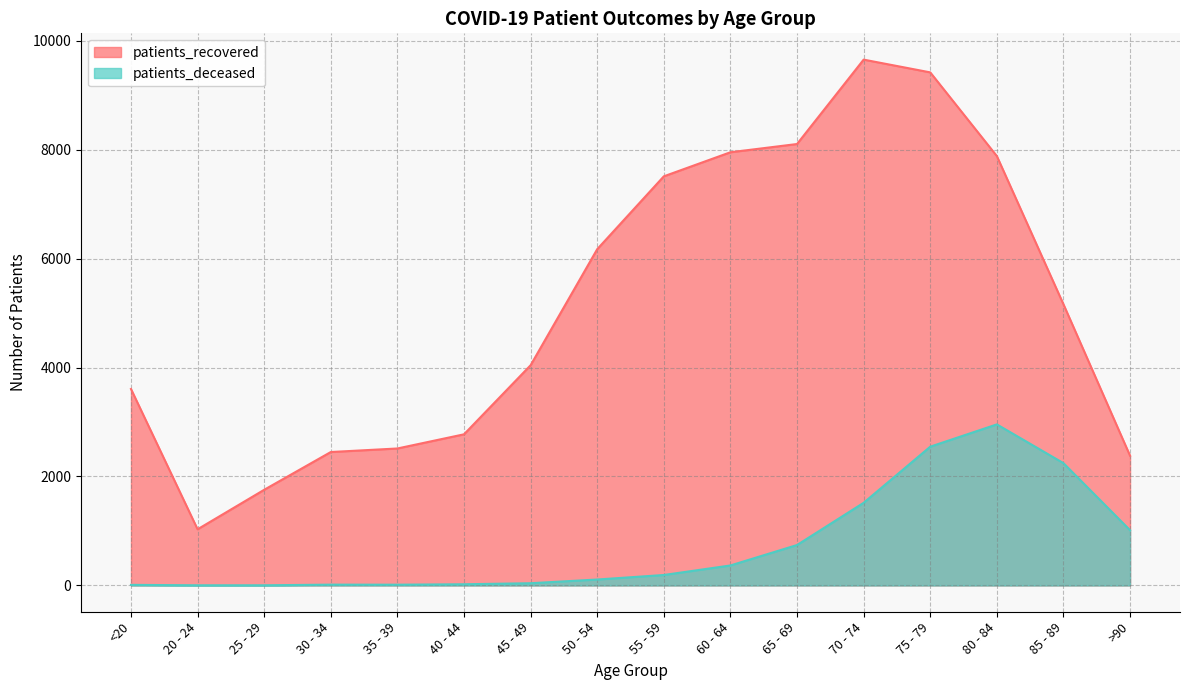

Which series has the largest total across all categories?

patients_recovered